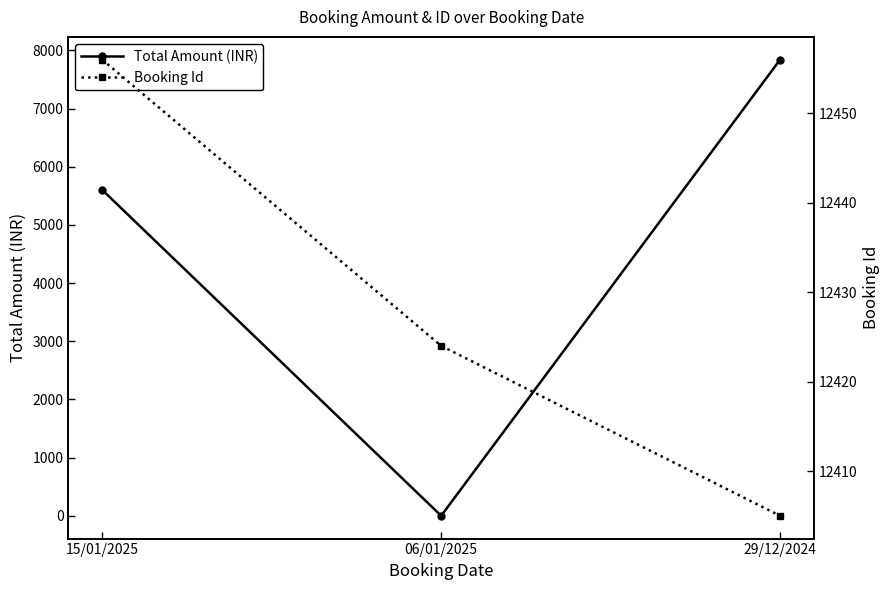

What is the difference between the Booking Id values at 06/01/2025 and 29/12/2024?

19